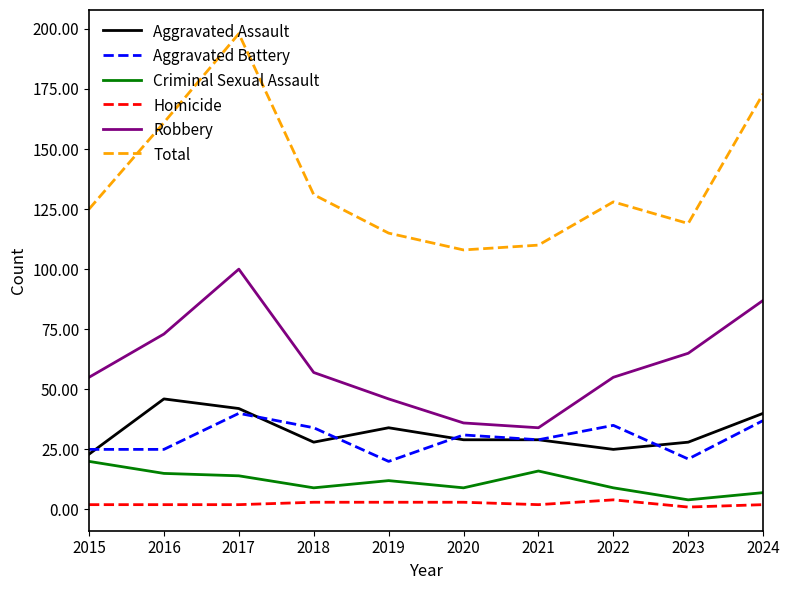

Where does the Aggravated Battery series first go above 31?

2017